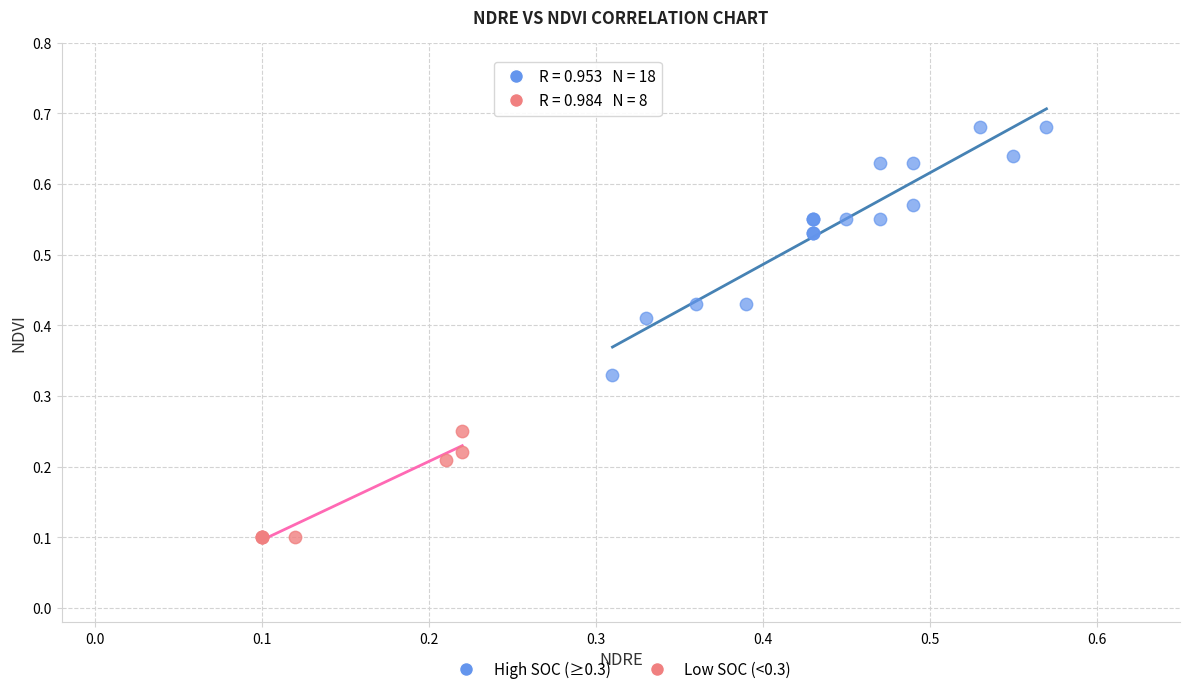

Which series contains the lowest Y value?

Low SOC (<0.3)